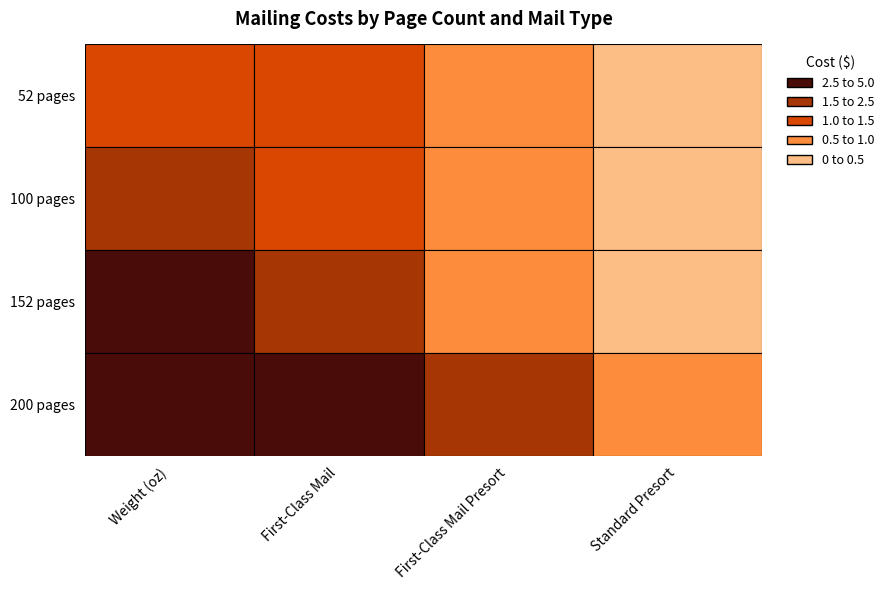

What is the average value of the 52 pages series?

0.8